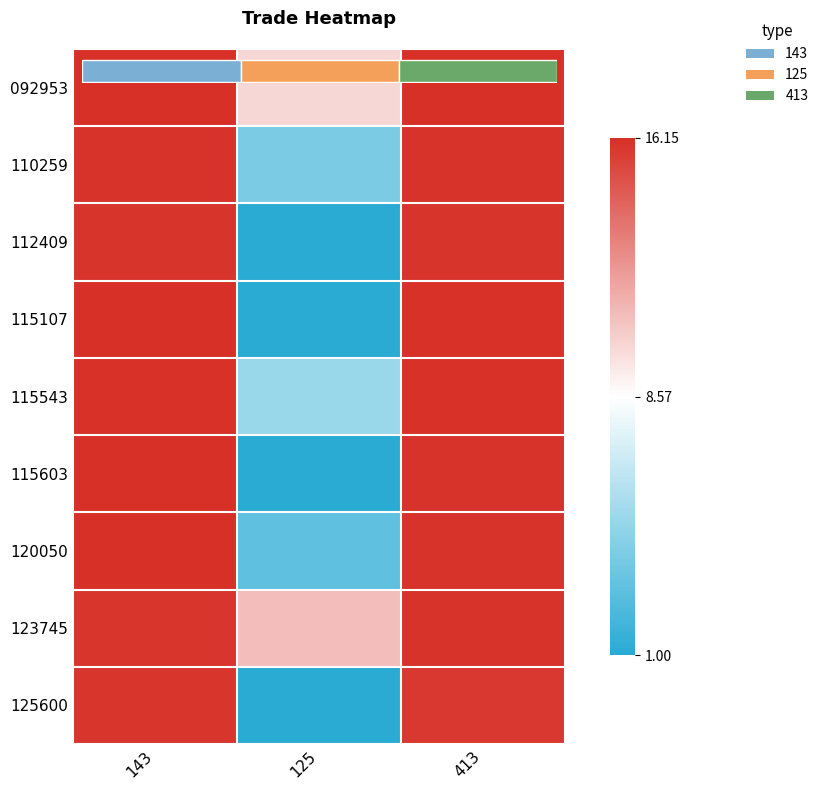

At which label is 110259 closest to 10?

143